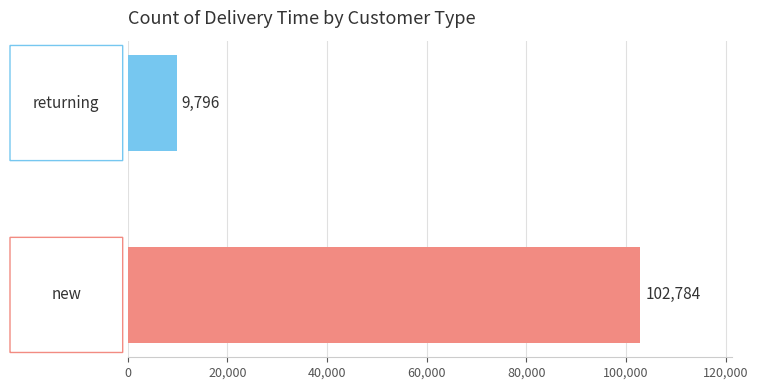

Reading bottom to top, list all the values displayed in this chart.

102784	9796